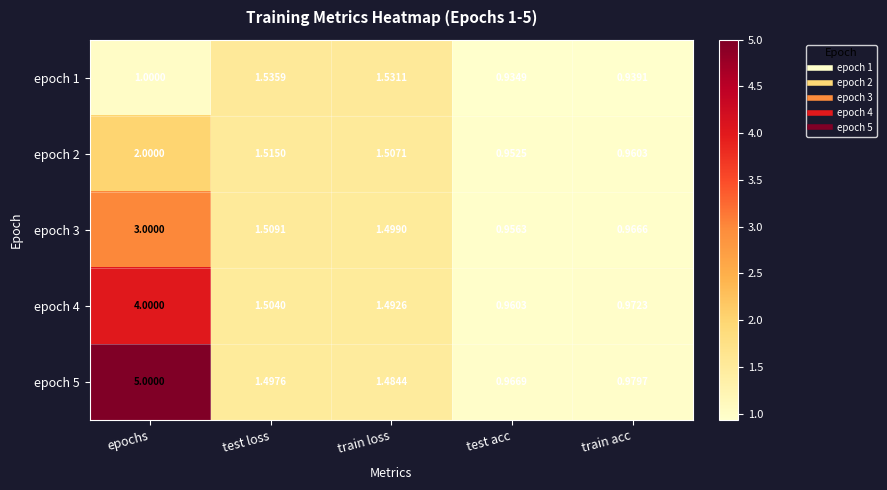

Which category has the highest value across all series?

epochs